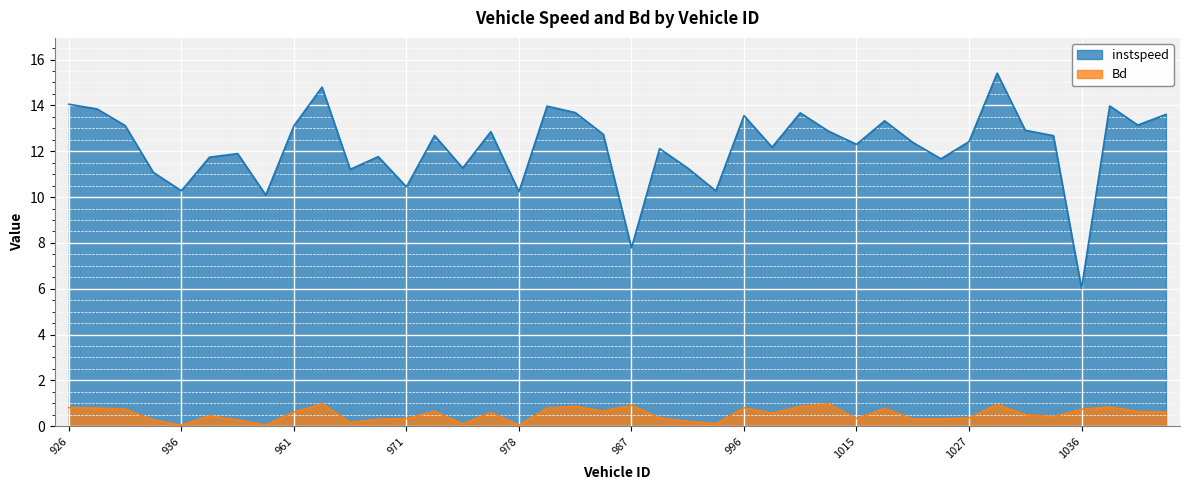

List the labels in order of Bd value, smallest first.

978, 936, 955, 975, 993, 966, 991, 948, 934, 968, 1023, 1024, 1015, 971, 1027, 989, 1031, 938, 1030, 1001, 976, 961, 1043, 1040, 974, 983, 1036, 932, 1020, 979, 931, 996, 926, 1038, 1003, 982, 987, 1028, 964, 1008